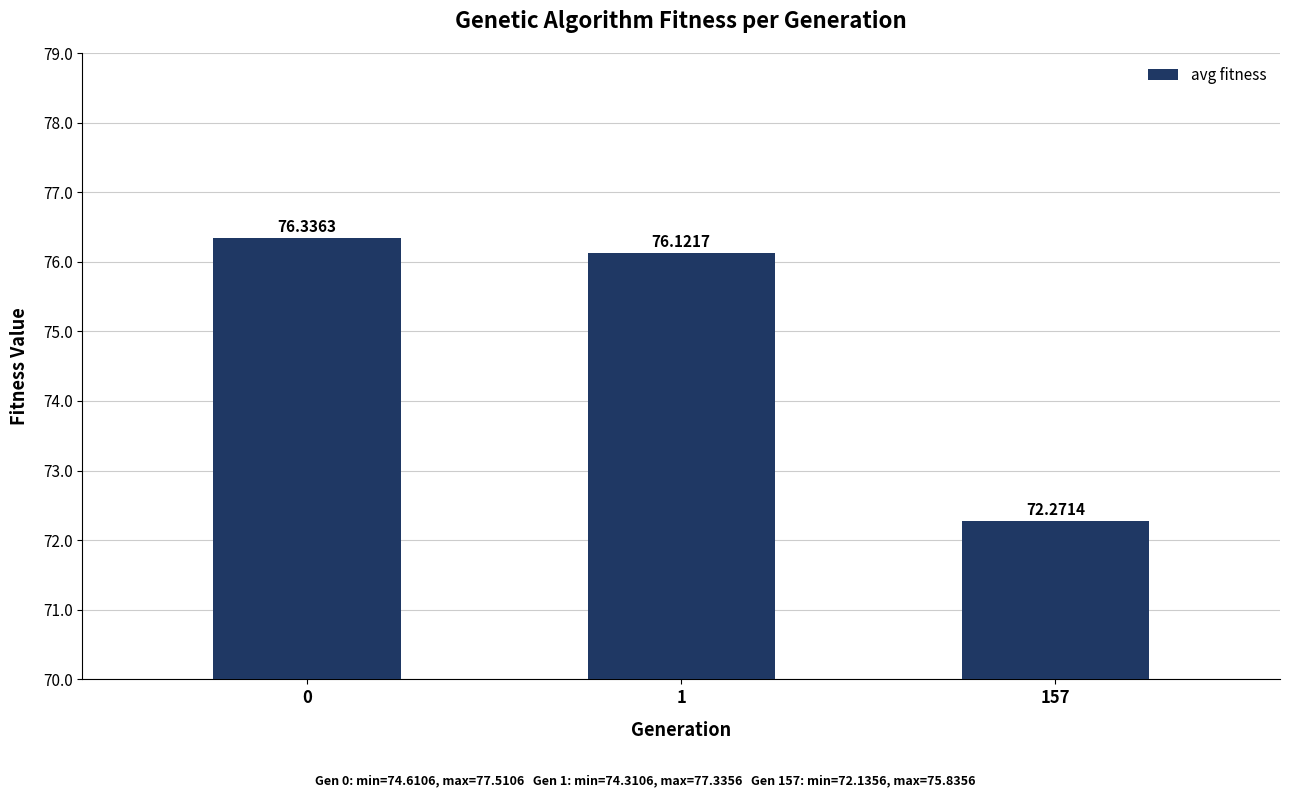

How many bars are there in total?

3